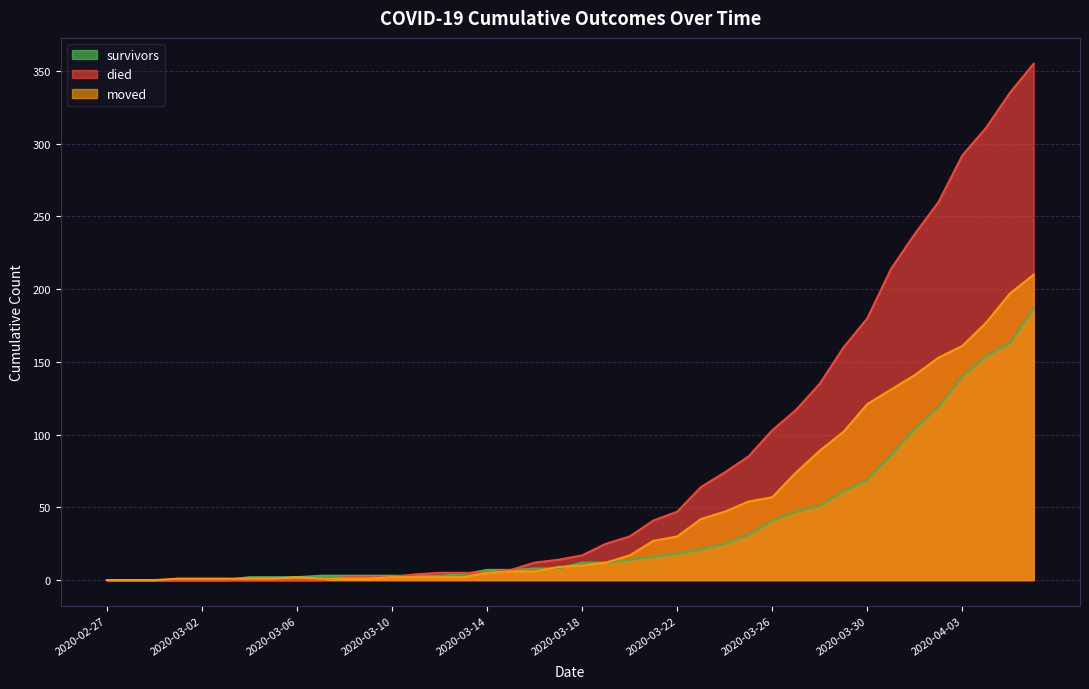

How many times do died and survivors cross each other?

2